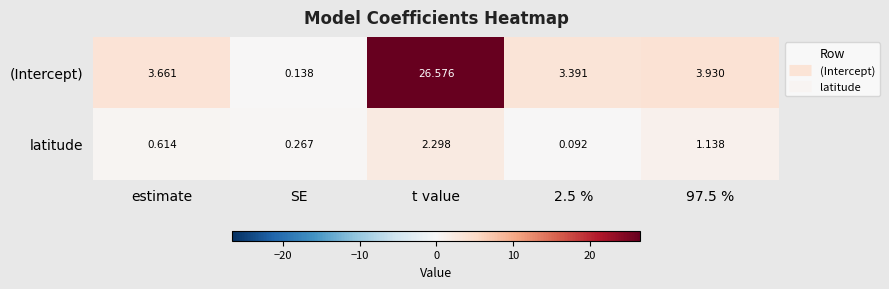

Which series has the largest range (max minus min)?

(Intercept)